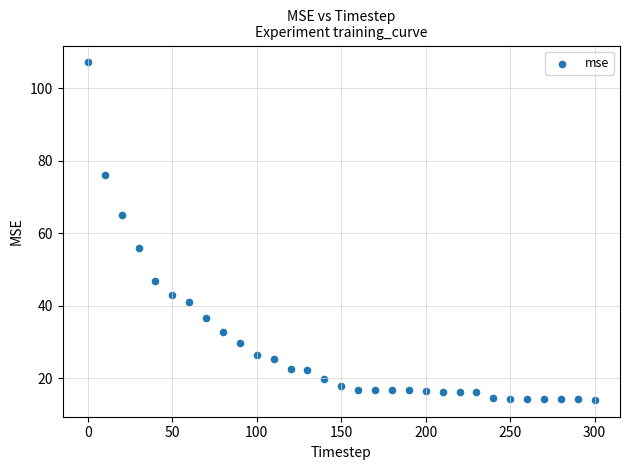

What is the range of X values (max minus min)?

300.0